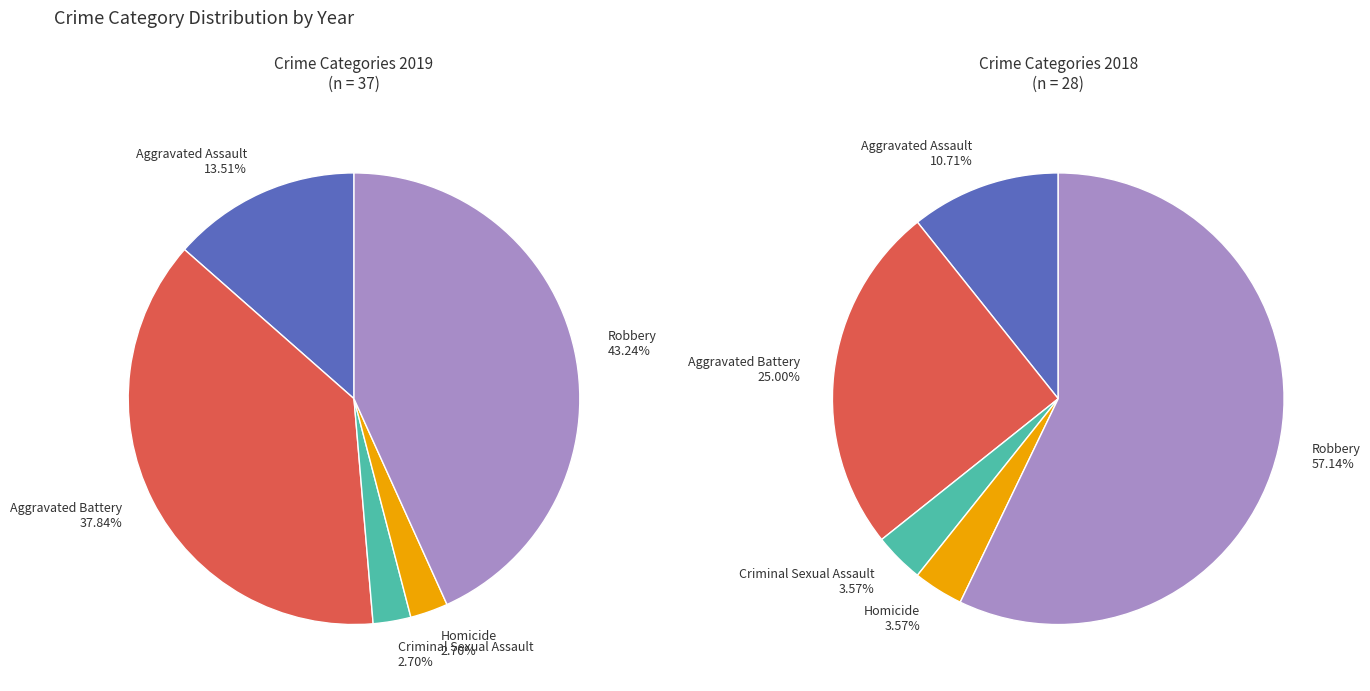

To the nearest percent, what percentage of the pie is Robbery?

43%